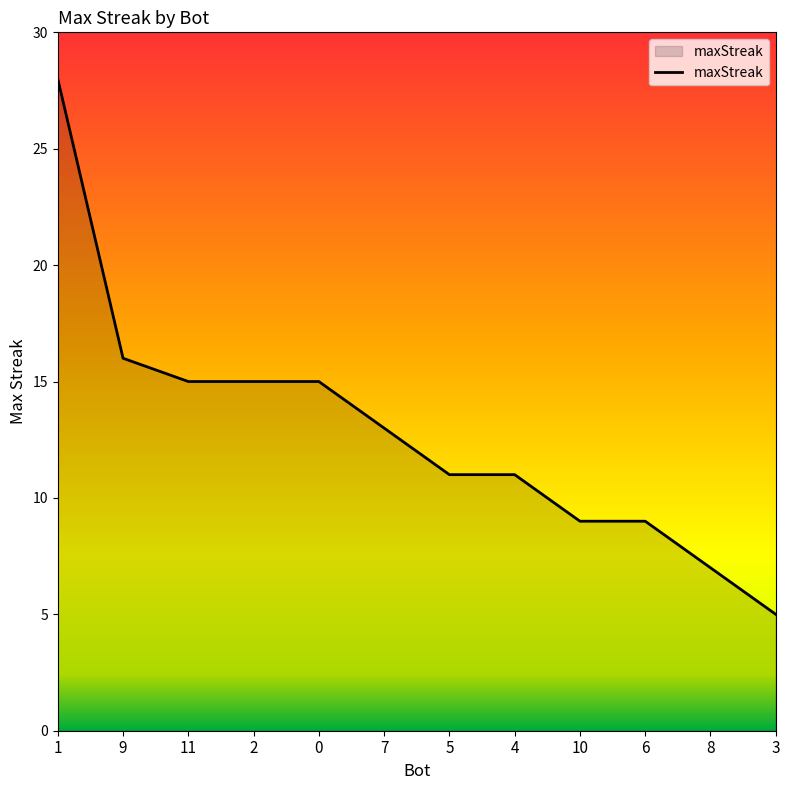

What is the difference between the maximum and minimum values?

23